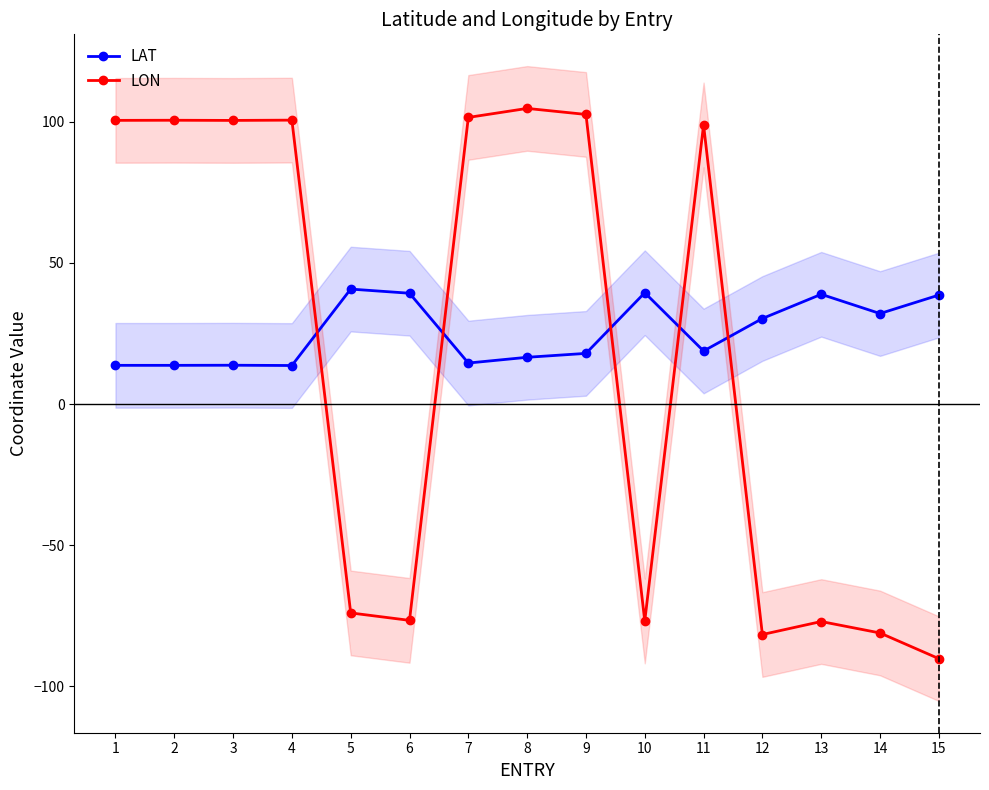

Reading left to right, extract all data points from this chart.

LAT: 1=13.7	2=13.7	3=13.8	4=13.7	5=40.7	6=39.3	7=14.5	8=16.6	9=18.0	10=39.5	11=18.8	12=30.3	13=38.9	14=32.1	15=38.6
LON: 1=100.5	2=100.6	3=100.5	4=100.6	5=-74.0	6=-76.6	7=101.6	8=104.8	9=102.6	10=-76.8	11=98.9	12=-81.6	13=-77.0	14=-81.1	15=-90.2